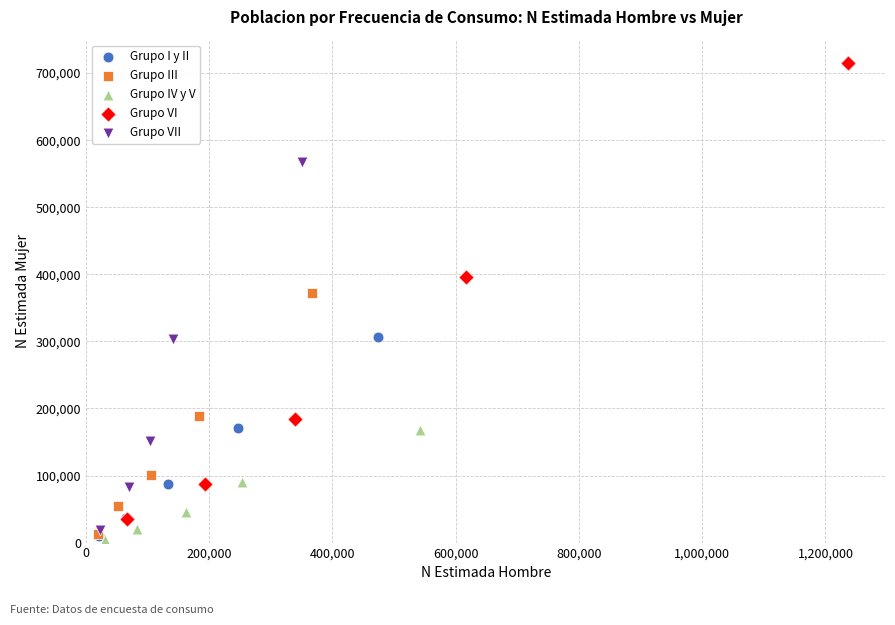

Which series has the largest Y range (max minus min)?

Grupo VI